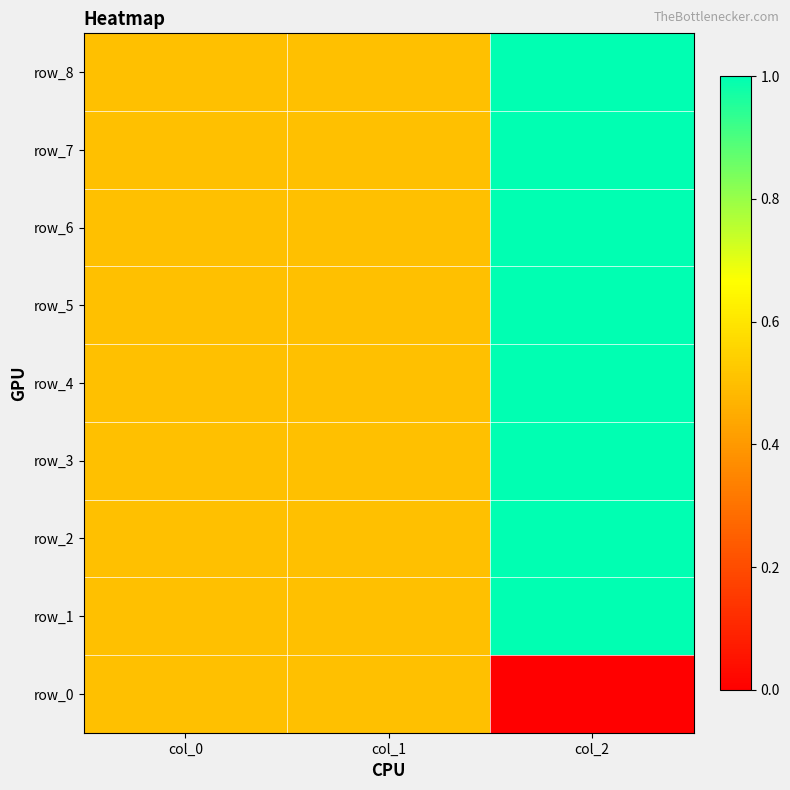

What is the highest value of the row_8 series?

1.0